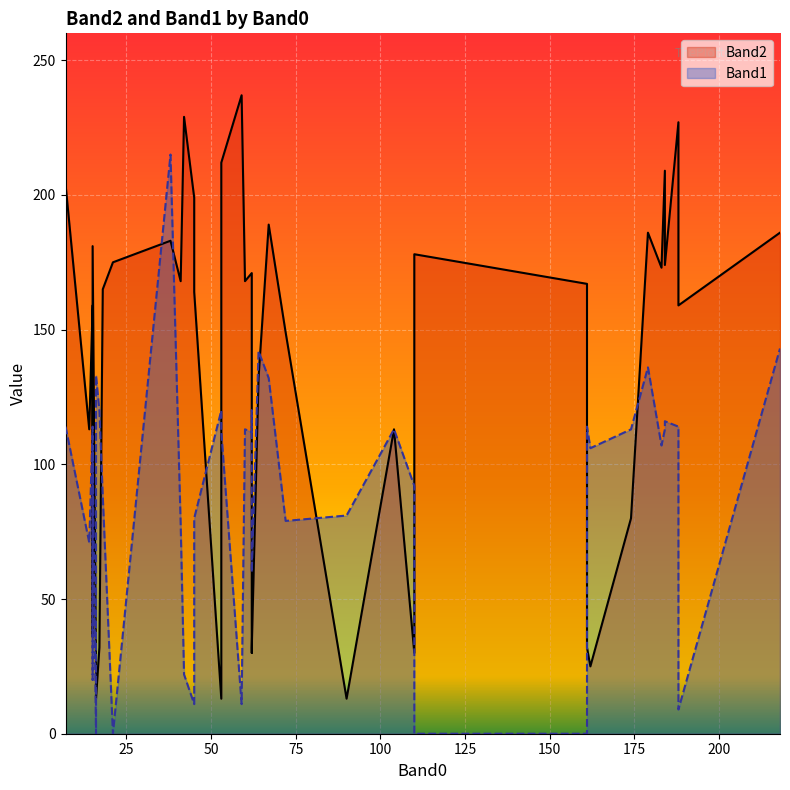

What is the sum of all Band2 values?

5331